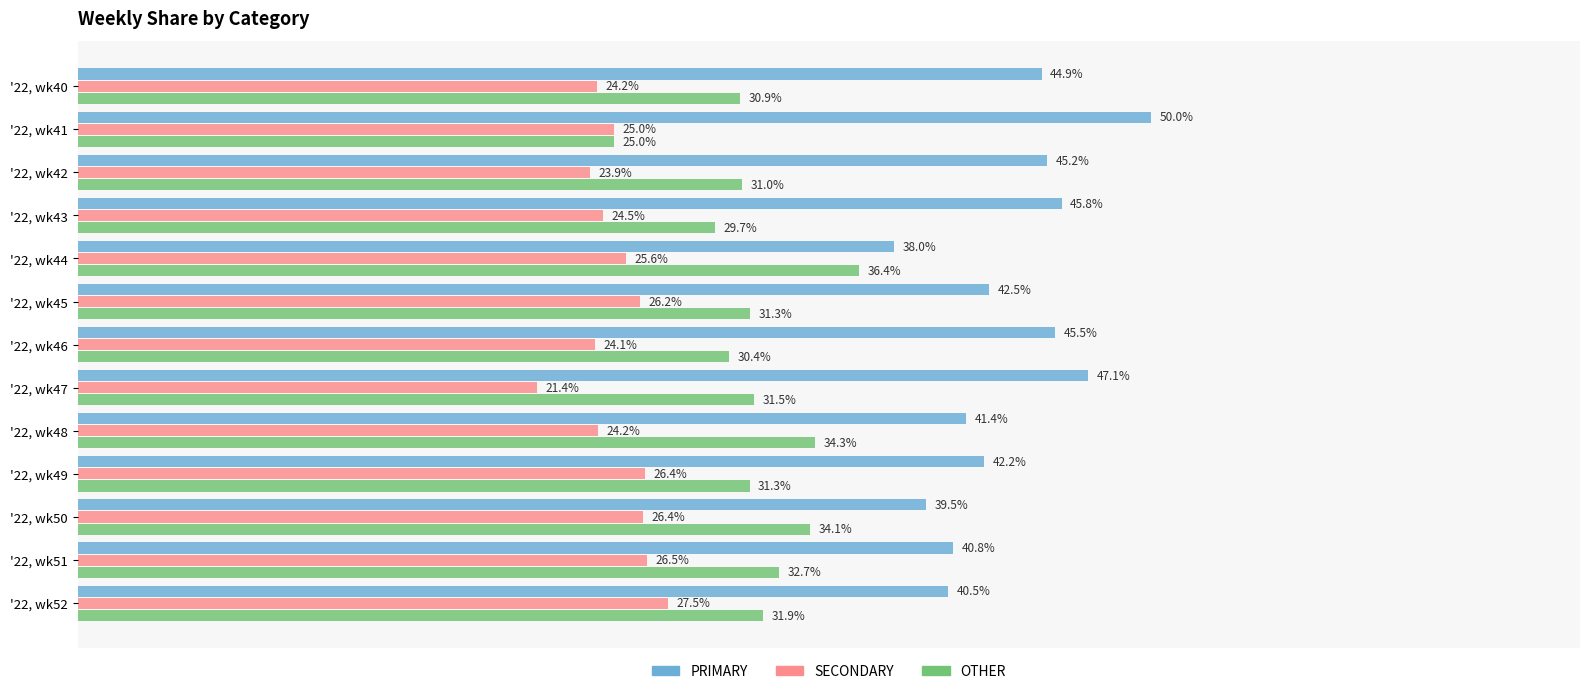

Which series has the largest range (max minus min)?

PRIMARY